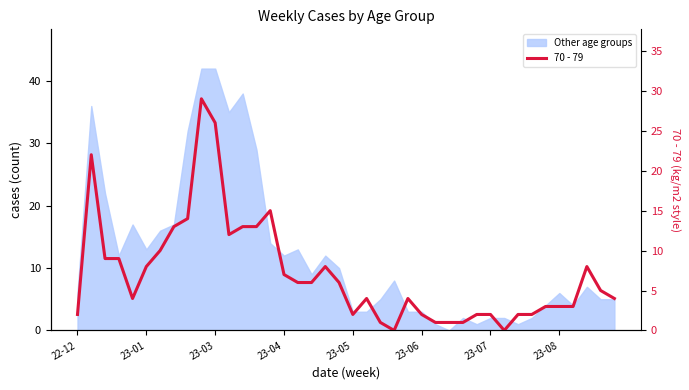

Reading left to right, list all the values displayed in this chart.

2	22	9	9	4	8	10	13	14	29	26	12	13	13	15	7	6	6	8	6	2	4	1	0	4	2	1	1	1	2	2	0	2	2	3	3	3	8	5	4